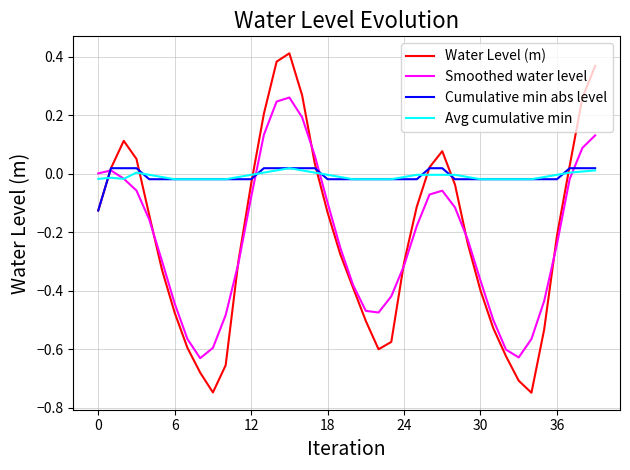

Which series has the widest spread of values?

Water Level (m)